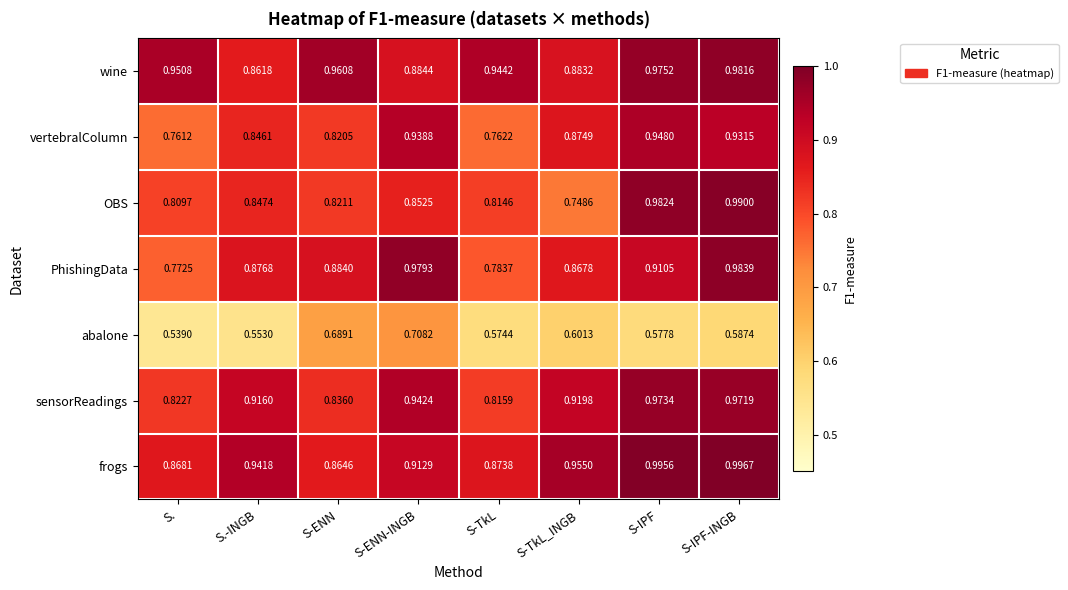

Rank the series at S-TkL_INGB from highest to lowest value.

frogs, sensorReadings, wine, vertebralColumn, PhishingData, OBS, abalone